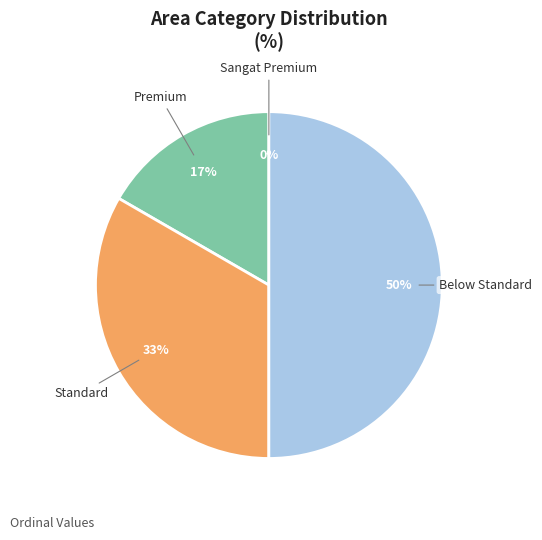

What is the largest slice in the pie chart?

Below Standard